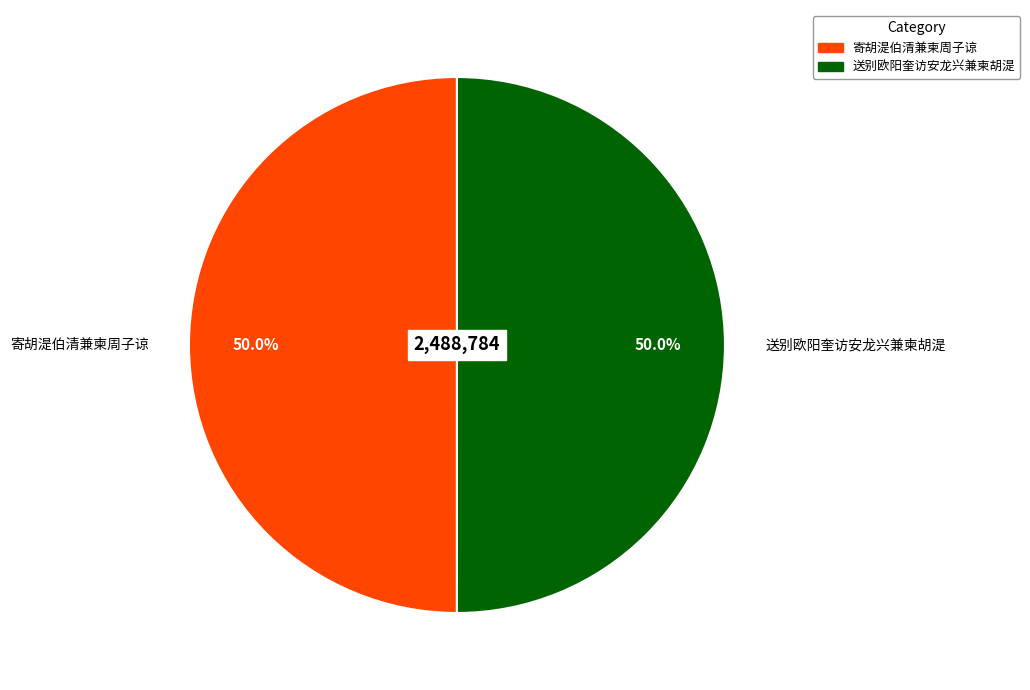

The 送别欧阳奎访安龙兴兼柬胡湜 slice represents 36% of the pie. True or false?

False